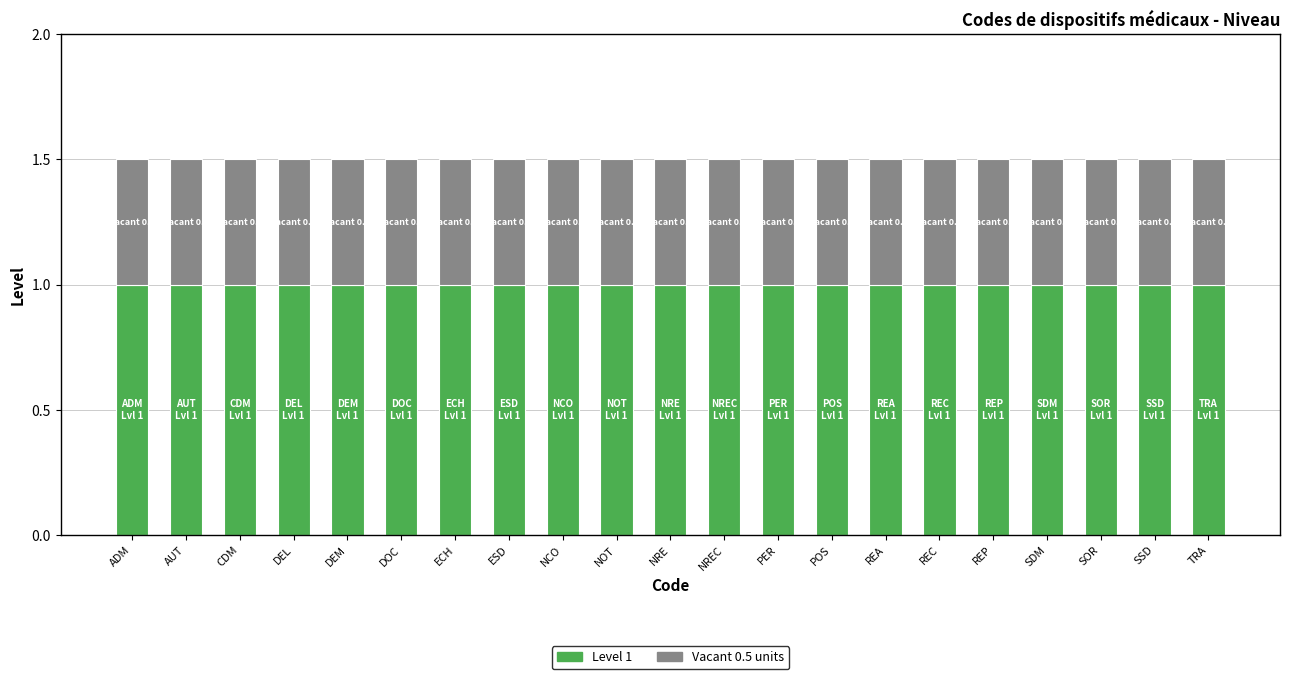

What are all the series names shown in the legend?

Level 1, Vacant 0.5 units